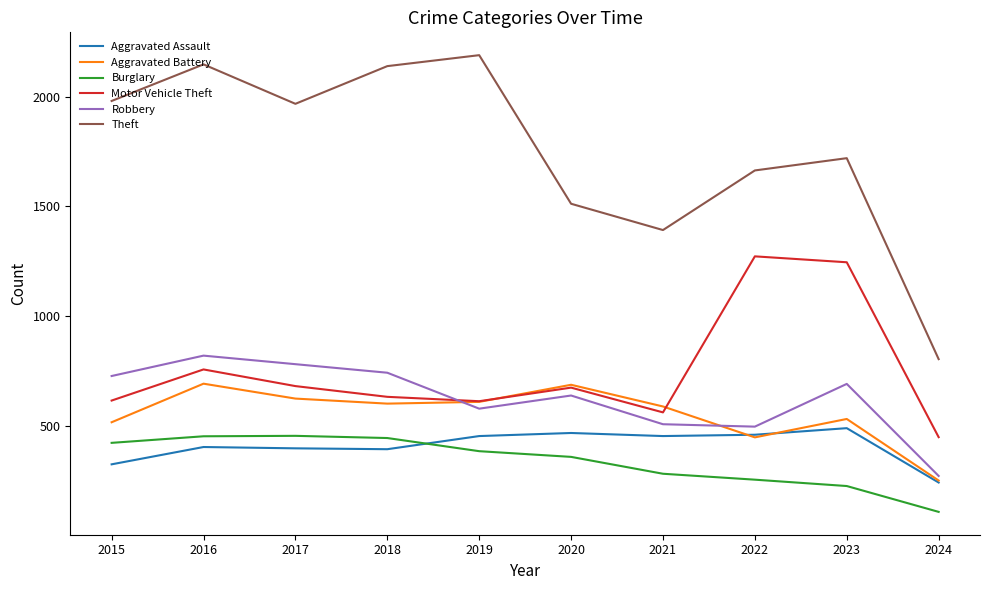

How many interior local peaks does the Aggravated Battery series have?

3